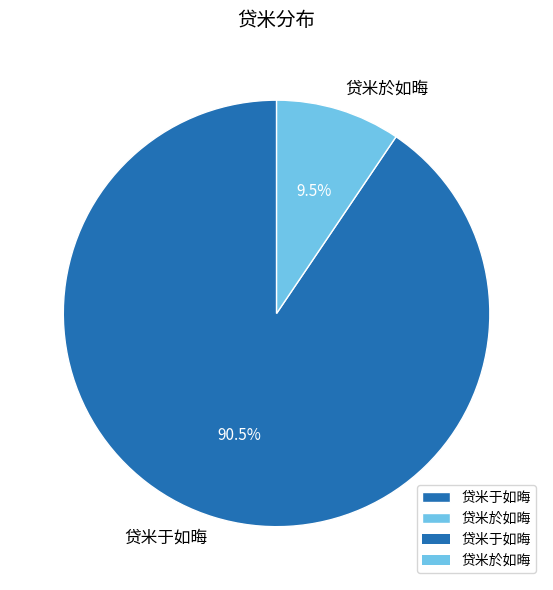

Between 贷米於如晦 and 贷米于如晦, which is larger?

贷米于如晦